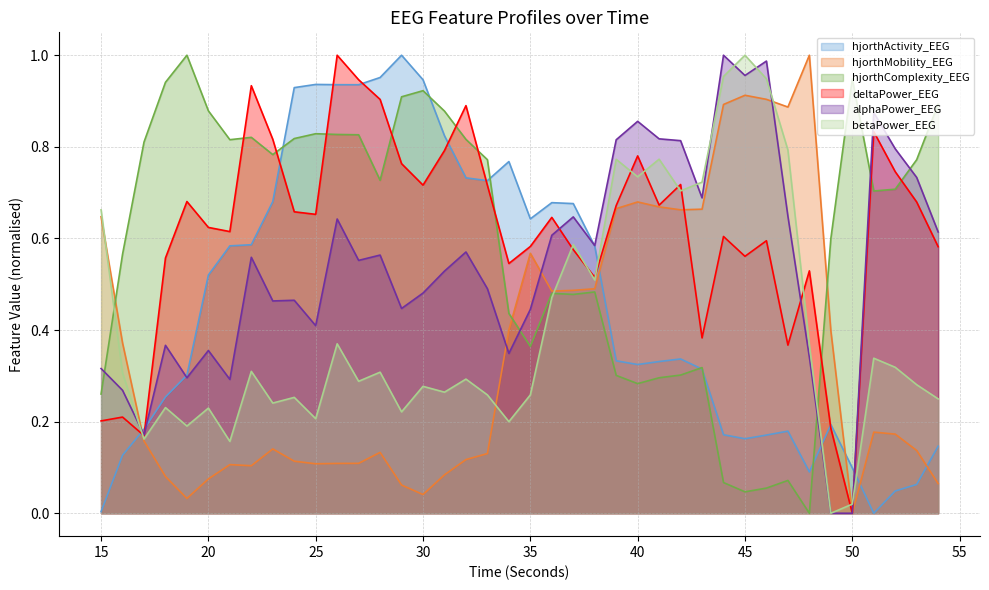

Reading left to right, what are all the values shown in this chart?

hjorthActivity_EEG: 0.0	0.1	0.2	0.3	0.3	0.5	0.6	0.6	0.7	0.9	0.9	0.9	0.9	1.0	1.0	0.9	0.8	0.7	0.7	0.8	0.6	0.7	0.7	0.6	0.3	0.3	0.3	0.3	0.3	0.2	0.2	0.2	0.2	0.1	0.2	0.1	0.0	0.0	0.1	0.1
hjorthMobility_EEG: 0.6	0.4	0.2	0.1	0.0	0.1	0.1	0.1	0.1	0.1	0.1	0.1	0.1	0.1	0.1	0.0	0.1	0.1	0.1	0.4	0.6	0.5	0.5	0.5	0.7	0.7	0.7	0.7	0.7	0.9	0.9	0.9	0.9	1.0	0.4	0.0	0.2	0.2	0.1	0.1
hjorthComplexity_EEG: 0.3	0.6	0.8	0.9	1.0	0.9	0.8	0.8	0.8	0.8	0.8	0.8	0.8	0.7	0.9	0.9	0.9	0.8	0.8	0.4	0.4	0.5	0.5	0.5	0.3	0.3	0.3	0.3	0.3	0.1	0.0	0.1	0.1	0.0	0.6	0.9	0.7	0.7	0.8	0.9
deltaPower_EEG: 0.2	0.2	0.2	0.6	0.7	0.6	0.6	0.9	0.8	0.7	0.7	1.0	0.9	0.9	0.8	0.7	0.8	0.9	0.7	0.5	0.6	0.6	0.6	0.5	0.7	0.8	0.7	0.7	0.4	0.6	0.6	0.6	0.4	0.5	0.2	0.0	0.8	0.7	0.7	0.6
alphaPower_EEG: 0.3	0.3	0.2	0.4	0.3	0.4	0.3	0.6	0.5	0.5	0.4	0.6	0.6	0.6	0.4	0.5	0.5	0.6	0.5	0.3	0.4	0.6	0.6	0.6	0.8	0.9	0.8	0.8	0.7	1.0	1.0	1.0	0.6	0.3	0.0	0.0	0.9	0.8	0.7	0.6
betaPower_EEG: 0.7	0.3	0.2	0.2	0.2	0.2	0.2	0.3	0.2	0.3	0.2	0.4	0.3	0.3	0.2	0.3	0.3	0.3	0.3	0.2	0.3	0.5	0.6	0.5	0.8	0.7	0.8	0.7	0.7	1.0	1.0	0.9	0.8	0.4	0.0	0.0	0.3	0.3	0.3	0.2